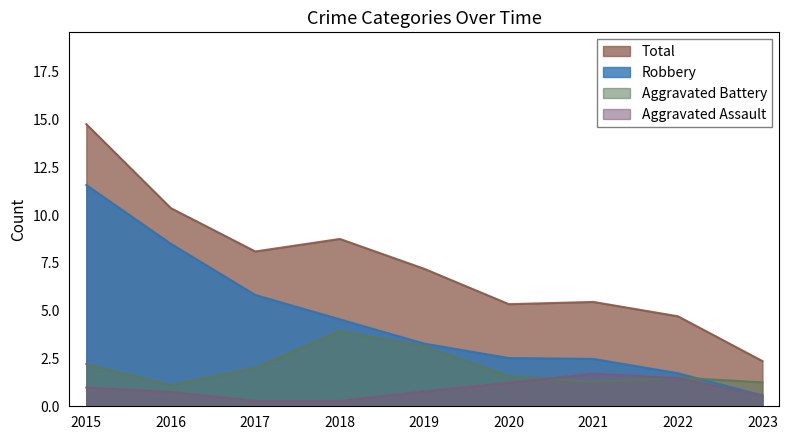

Which category has the highest value in the Total series?

2015